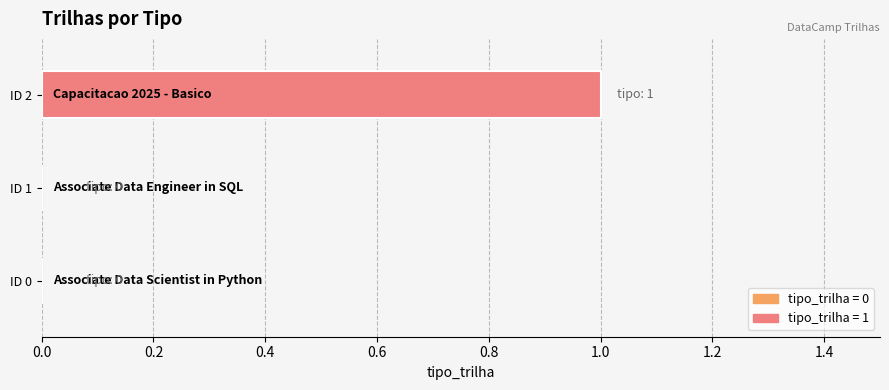

What is the sum of all values?

1